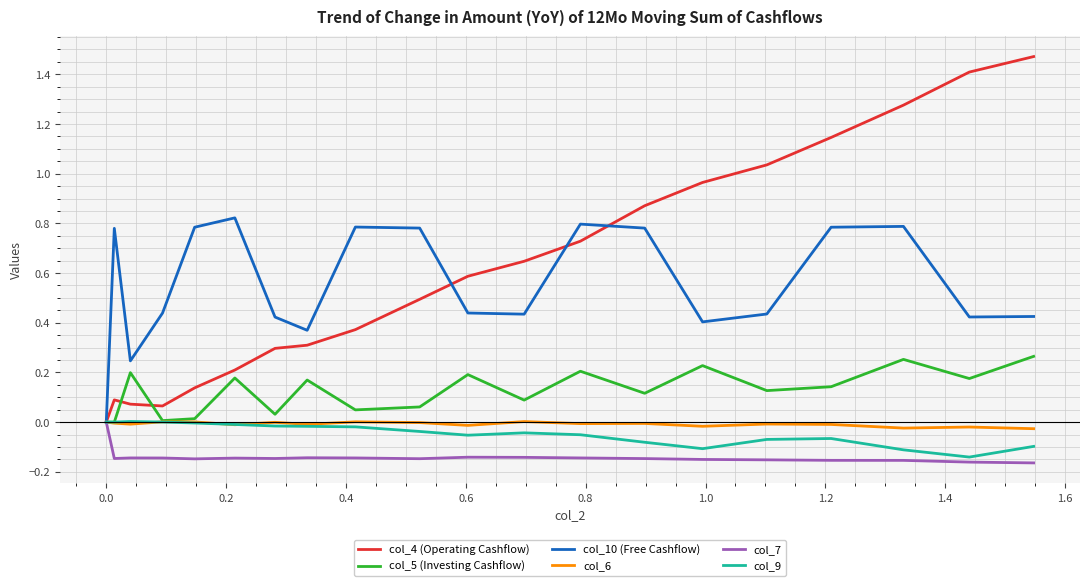

Which series has the largest range (max minus min)?

col_4 (Operating Cashflow)